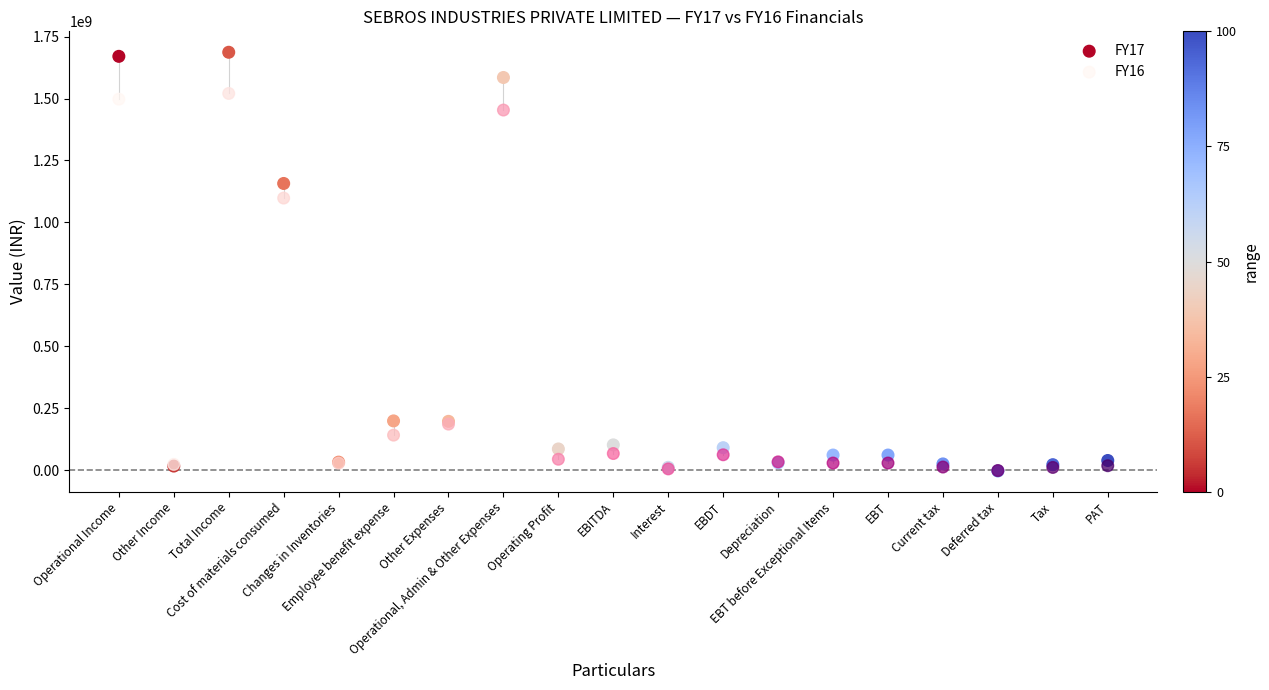

Across all series, what Y value is closest to 841894553?

1098216893.8